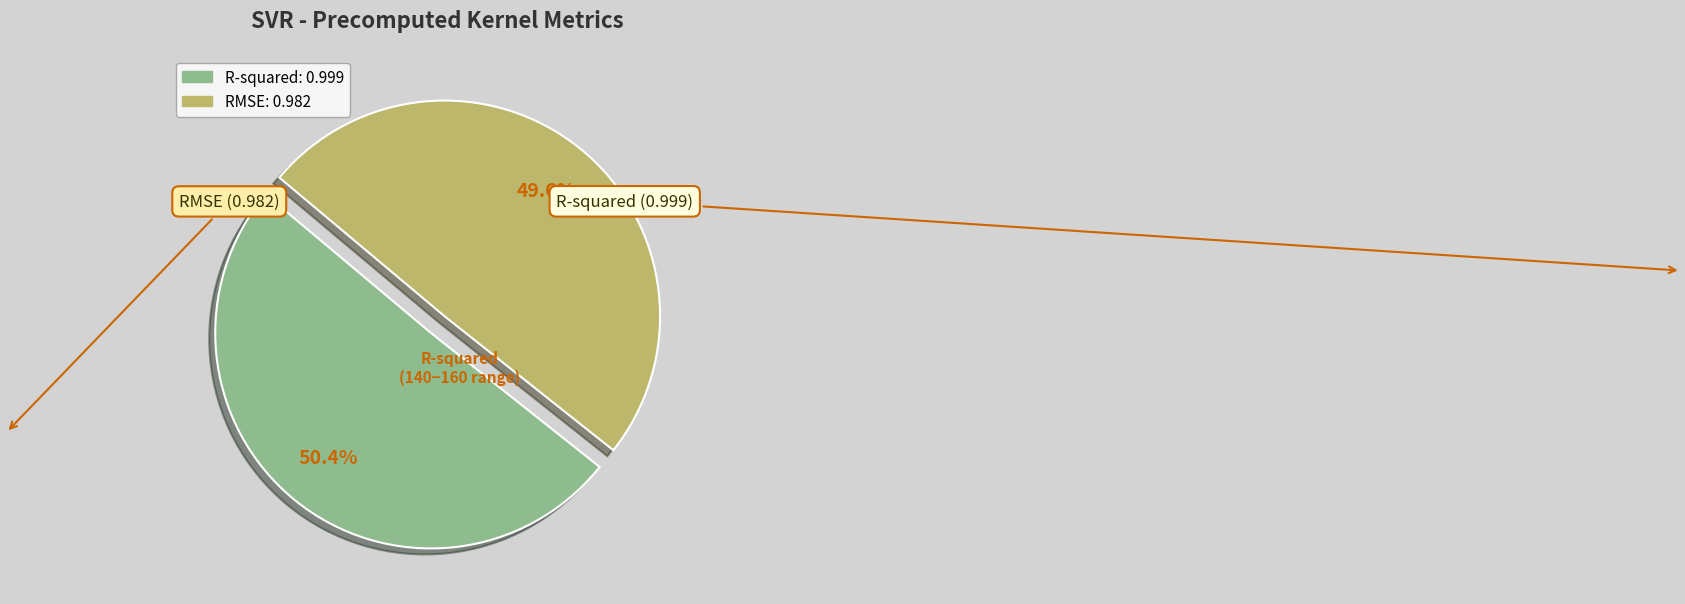

To the nearest percent, what is the difference between the RMSE and R-squared slice percentages?

1%